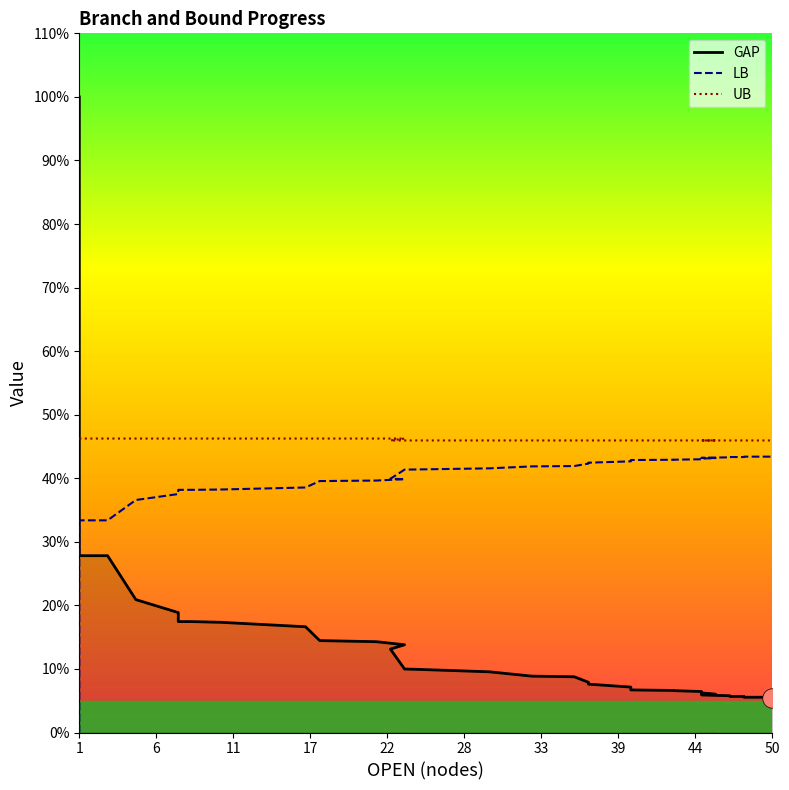

True or false: LB has more than 2 points higher than both neighbors.

False